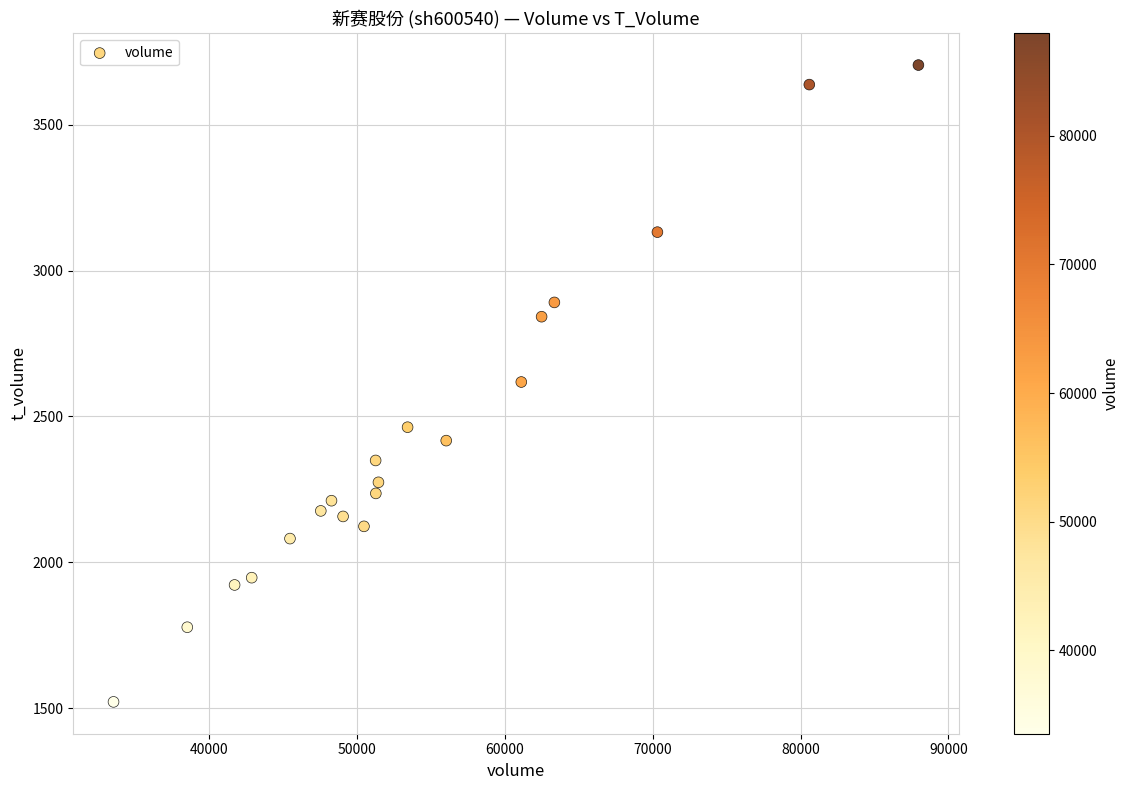

What is the range of X values (max minus min)?

54461